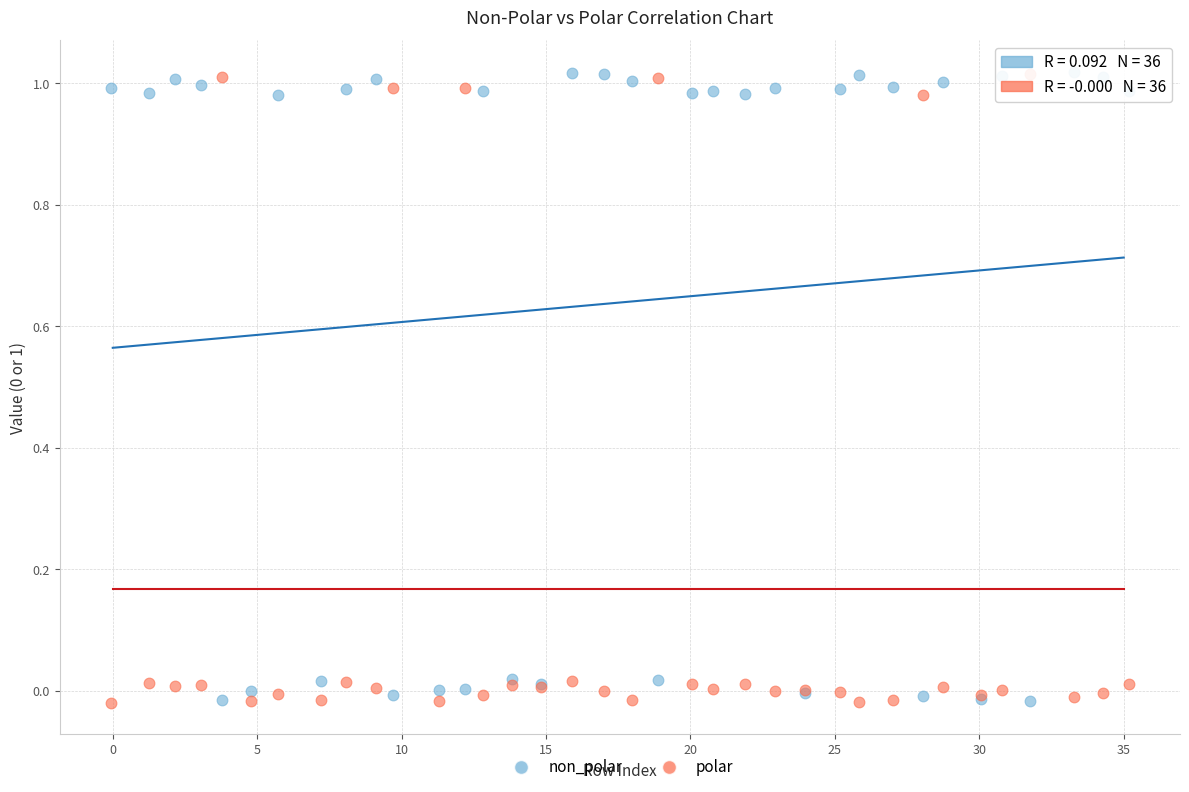

What is the X range (max minus min) for the scatter plot?

35.3